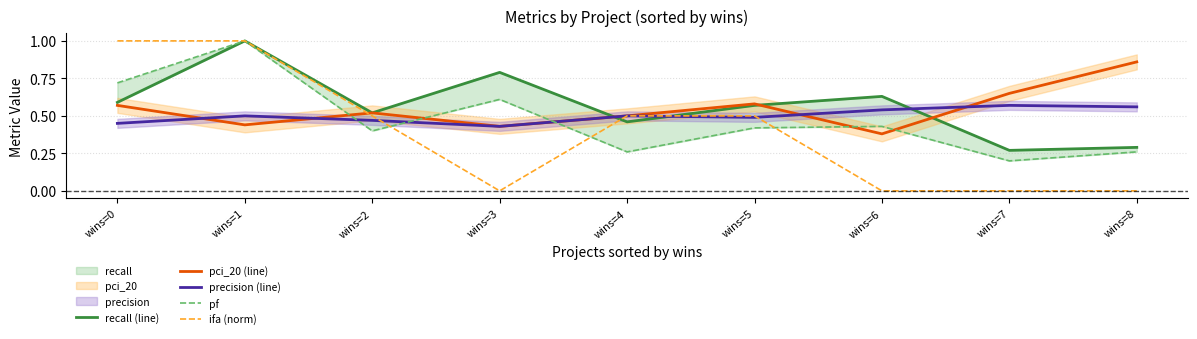

The value of recall (line) at wins=0 is 0.6. True or false?

True